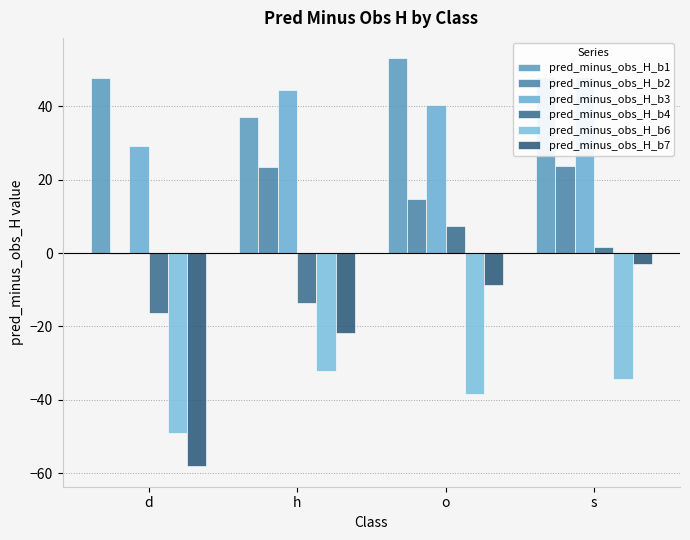

What is the difference between the pred_minus_obs_H_b4 values at d and h?

2.6